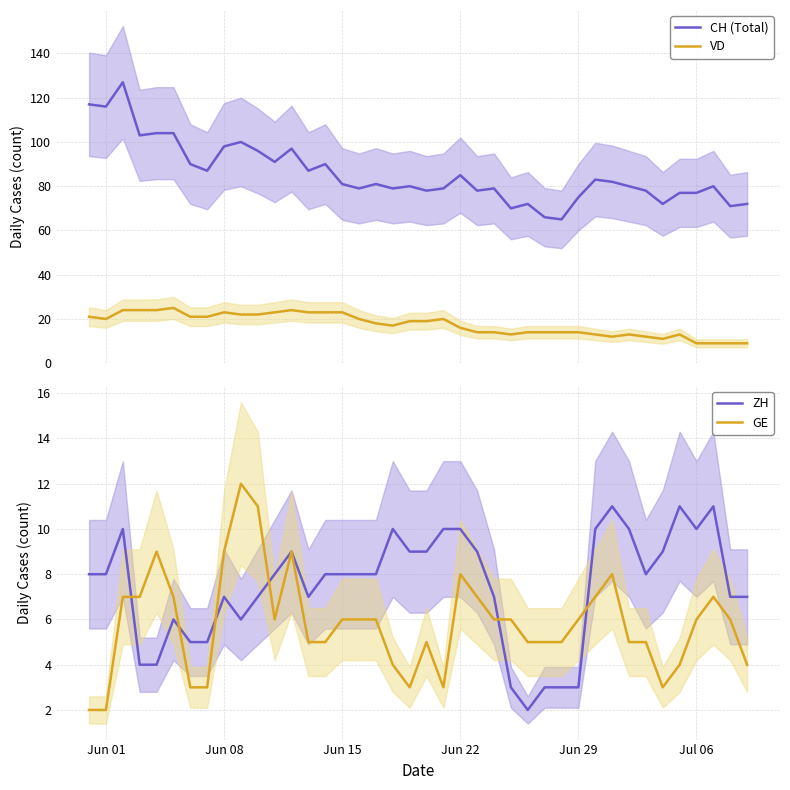

True or false: VD and CH (Total) intersect in this chart.

False